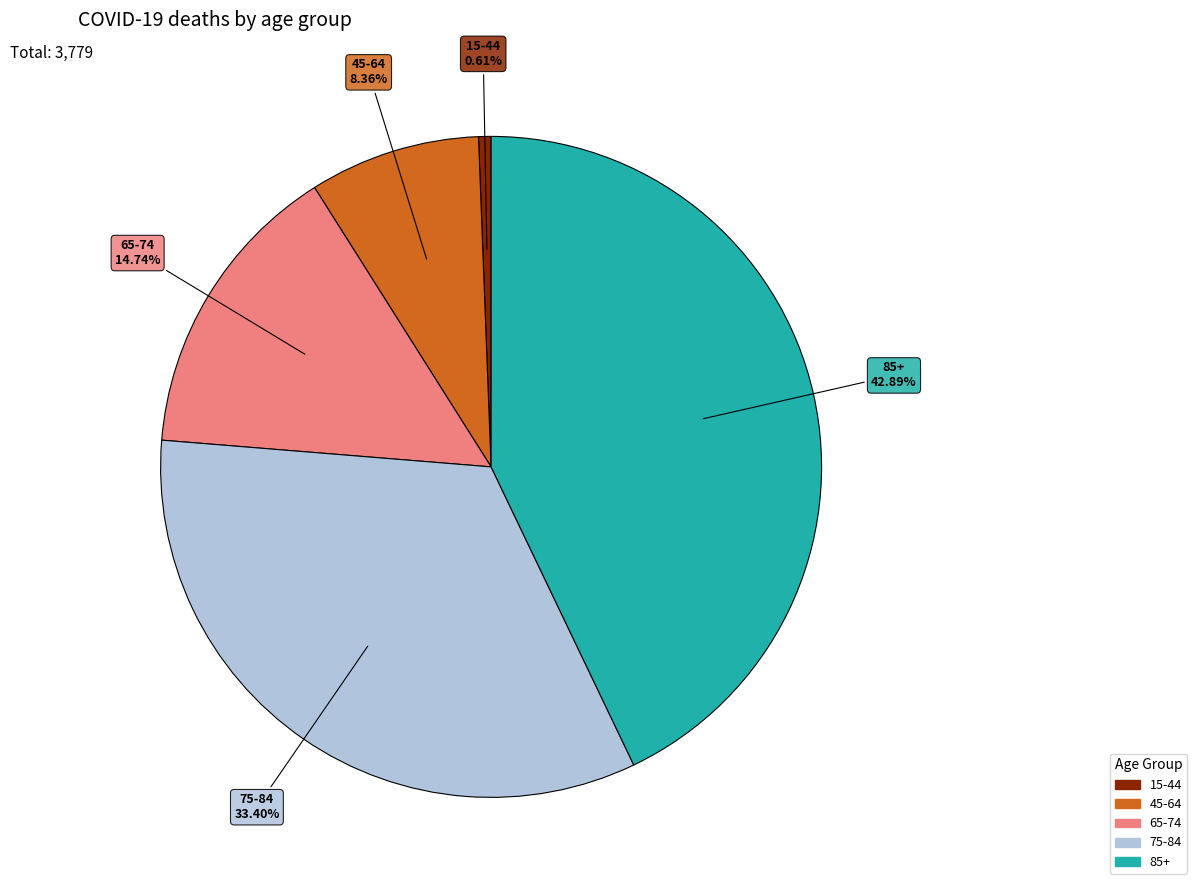

Is it true that 45-64 is 8% of the pie?

True